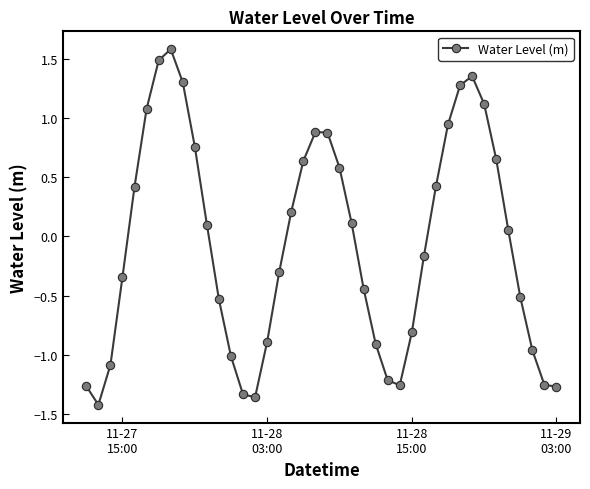

How many data points are less than 0?

20